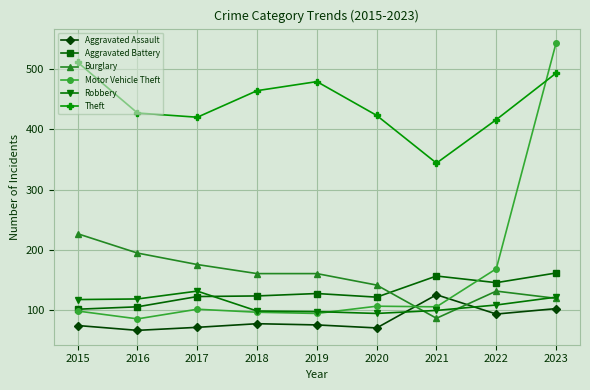

What is the difference between the highest and lowest values at 2019?

403